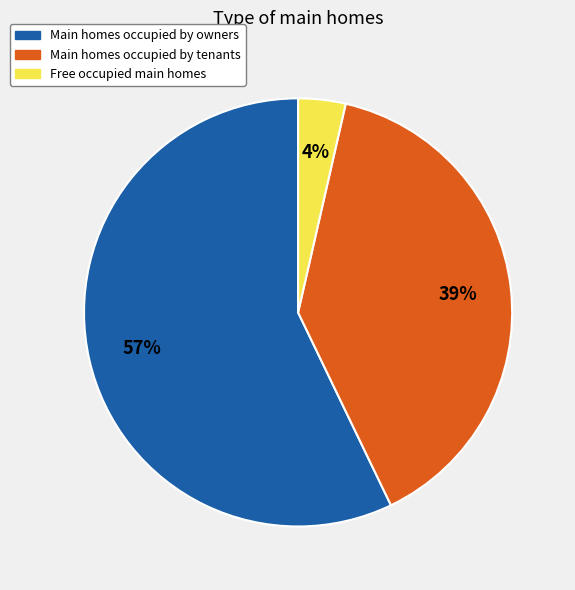

Which category accounts for the majority?

Main homes occupied by owners